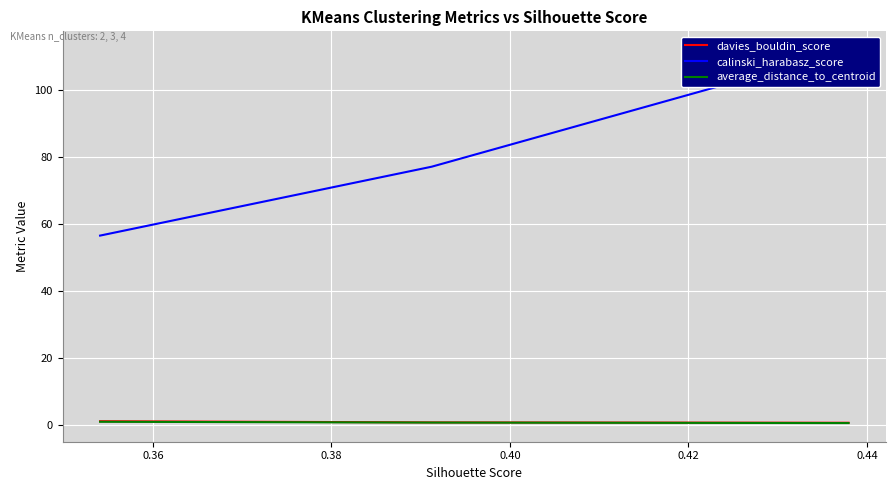

What is the sum of all calinski_harabasz_score values?

245.6